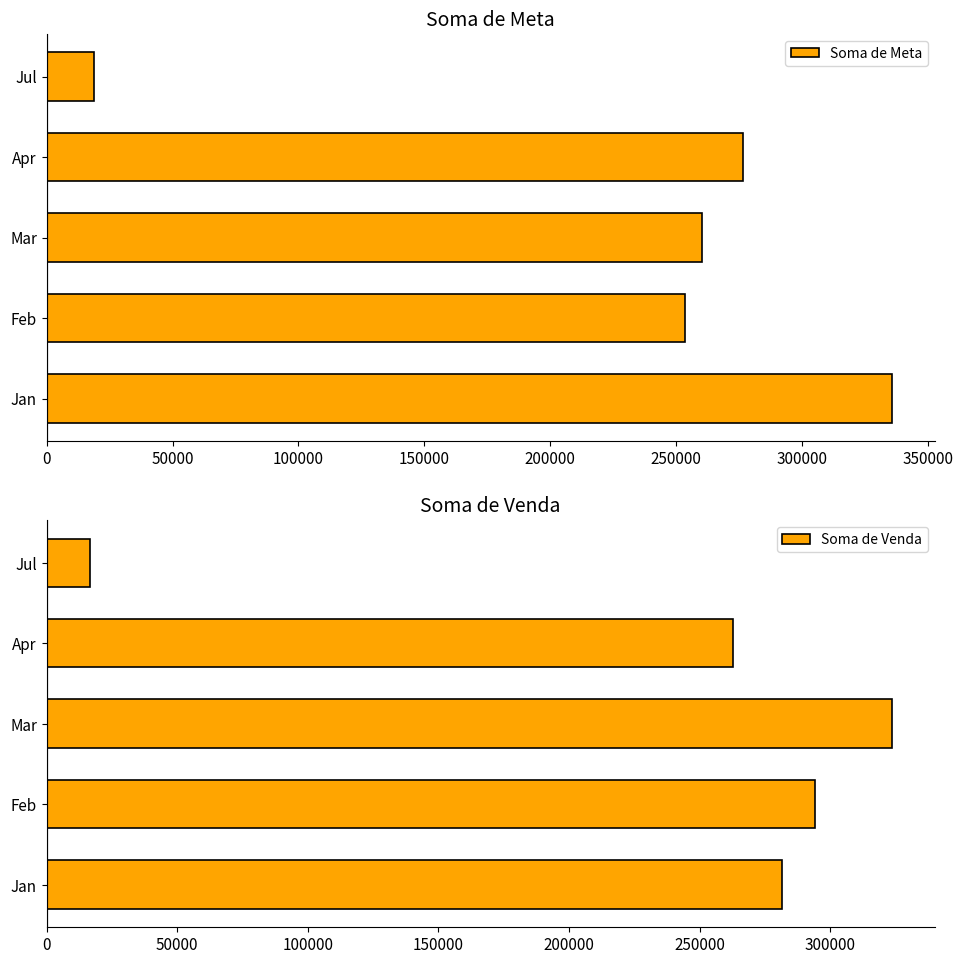

What is the sum of all Soma de Meta values?

1144649